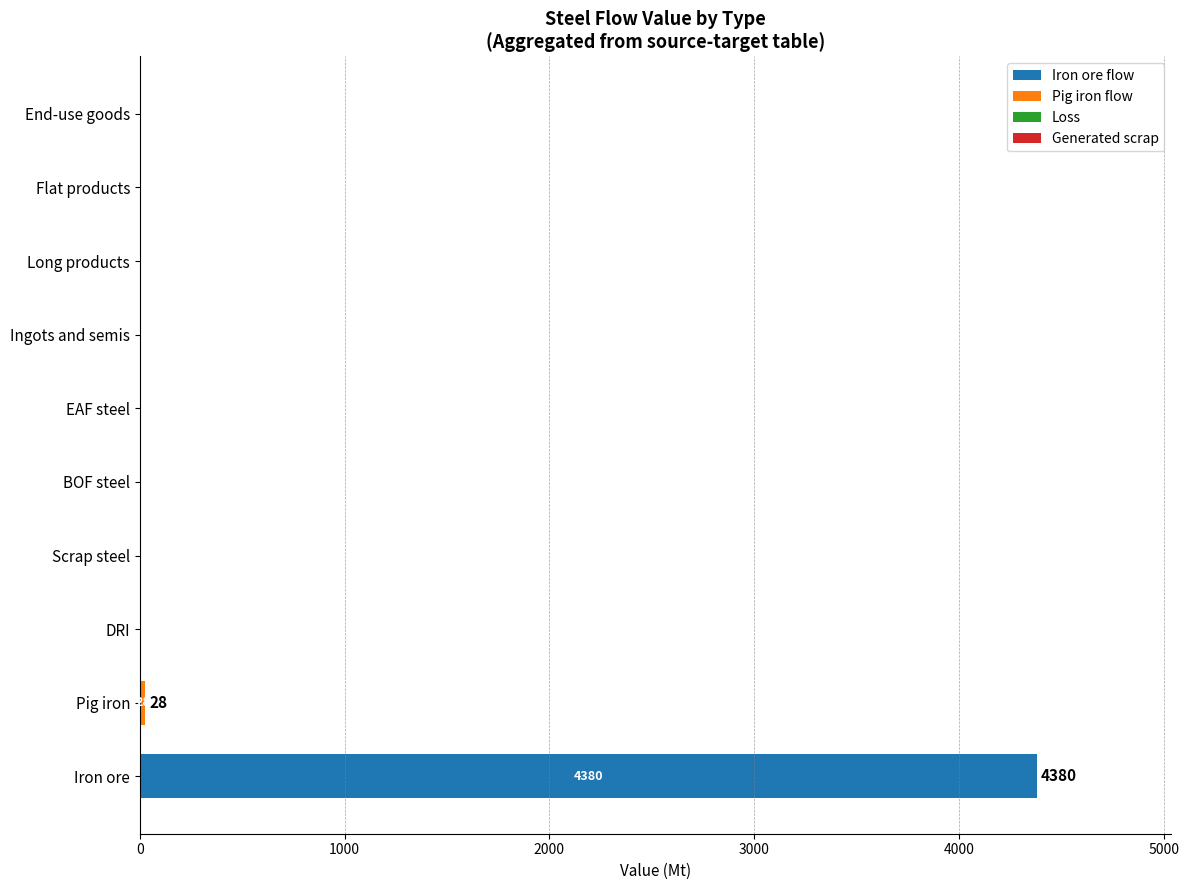

What is the approximate value of Iron ore flow at Iron ore?

4380.3